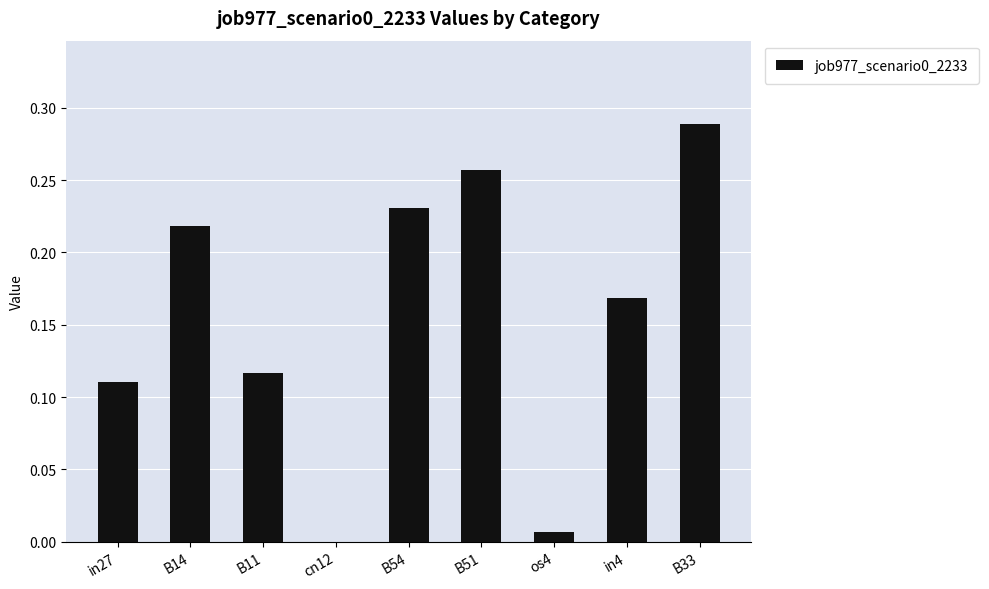

How many values are above zero?

8